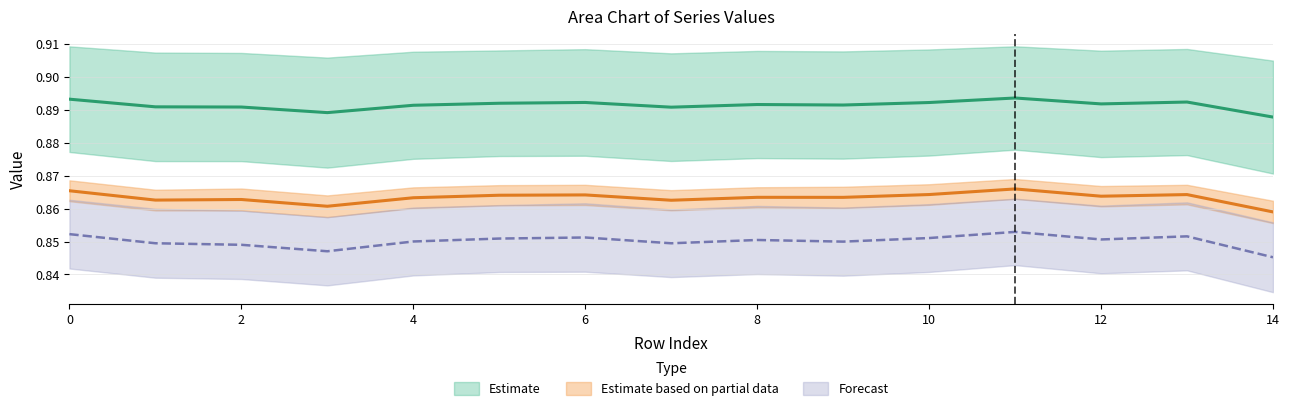

Reading left to right, transcribe all the data shown in this chart.

col_2: 0=0.9	1=0.9	2=0.9	3=0.9	4=0.9	5=0.9	6=0.9	7=0.9	8=0.9	9=0.9	10=0.9	11=0.9	12=0.9	13=0.9	14=0.9
col_3: 0=0.9	1=0.9	2=0.9	3=0.9	4=0.9	5=0.9	6=0.9	7=0.9	8=0.9	9=0.9	10=0.9	11=0.9	12=0.9	13=0.9	14=0.9
col_4: 0=0.9	1=0.8	2=0.8	3=0.8	4=0.9	5=0.9	6=0.9	7=0.8	8=0.9	9=0.8	10=0.9	11=0.9	12=0.9	13=0.9	14=0.8